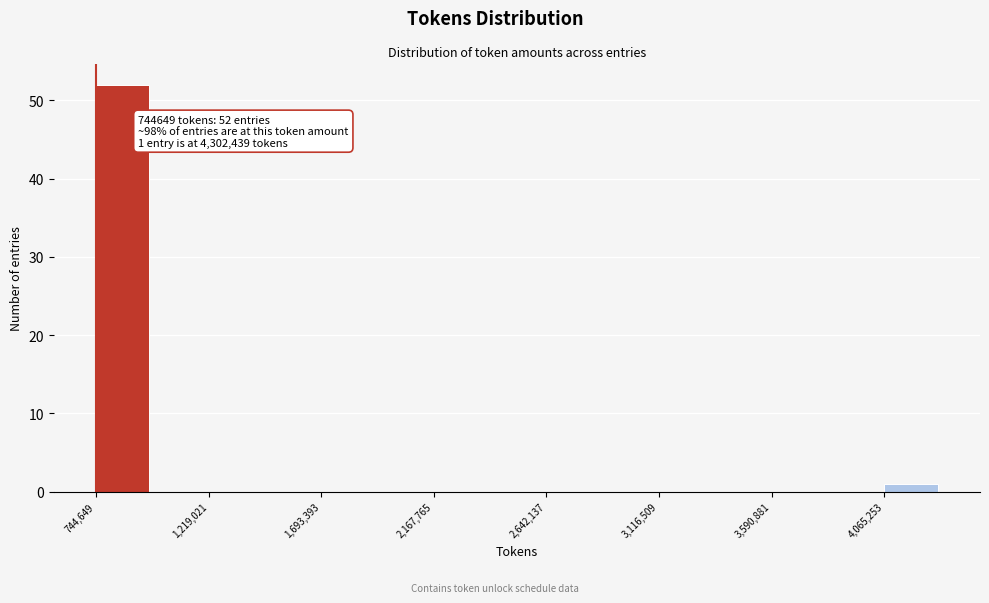

Which range on the x-axis has the tallest bar?

750000 to 1000000